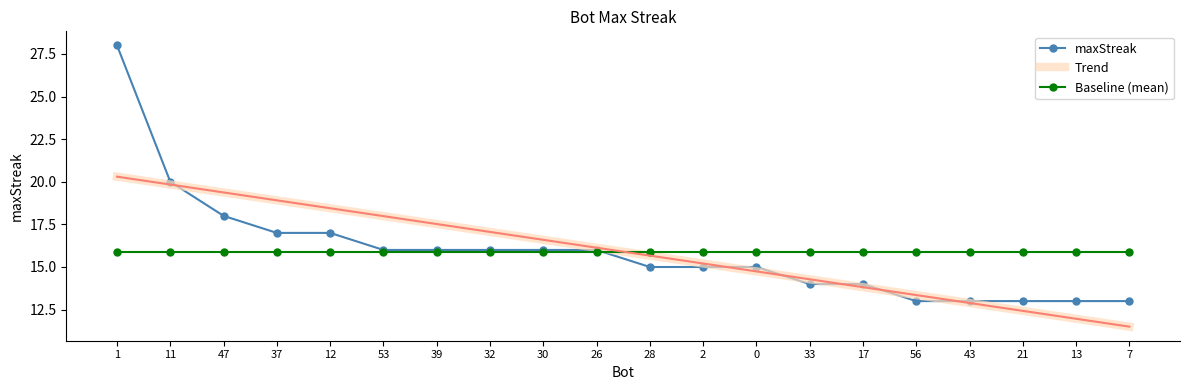

How many intersections are there between maxStreak and Baseline (mean)?

1